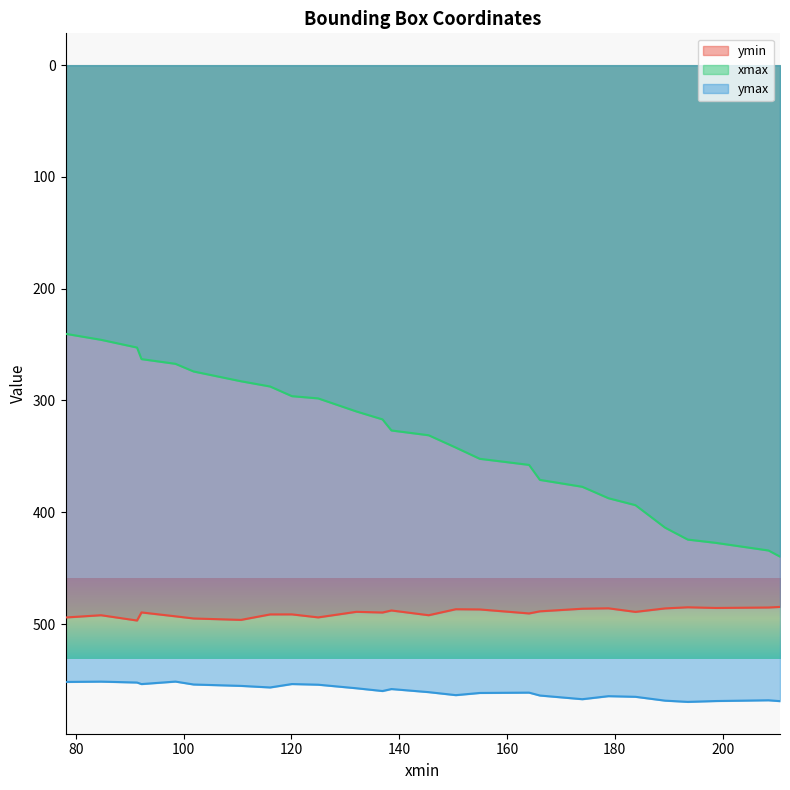

At how many categories does at least one series exceed 440?

26